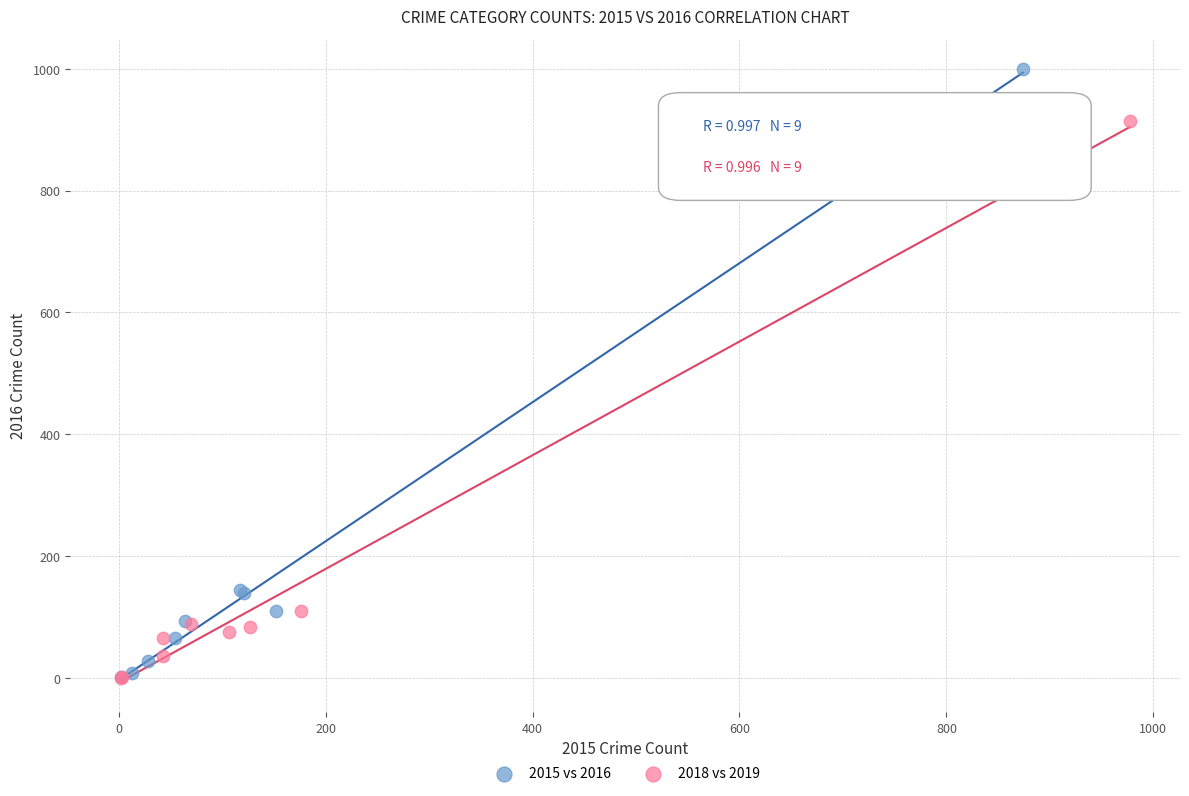

Which series reaches the maximum Y coordinate?

2015 vs 2016